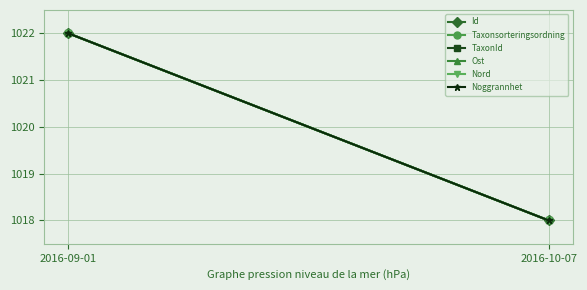

The value of Noggrannhet at 2016-09-01 is 1022. True or false?

True